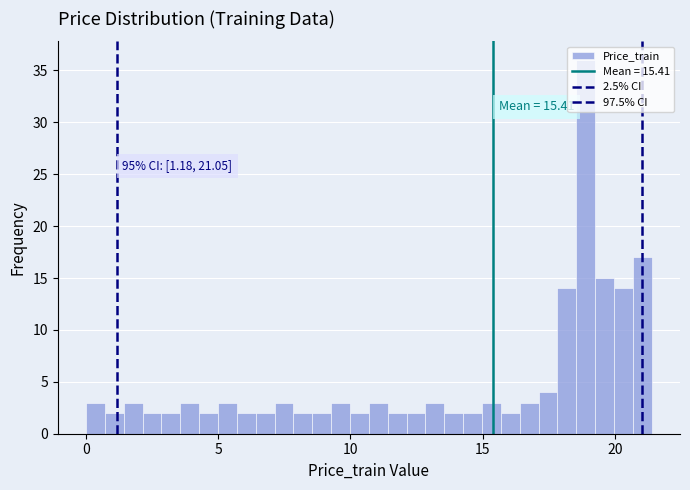

Around what value on the x-axis is the tallest bar? Give the approximate position of its centre, as read against the axis.

19.0